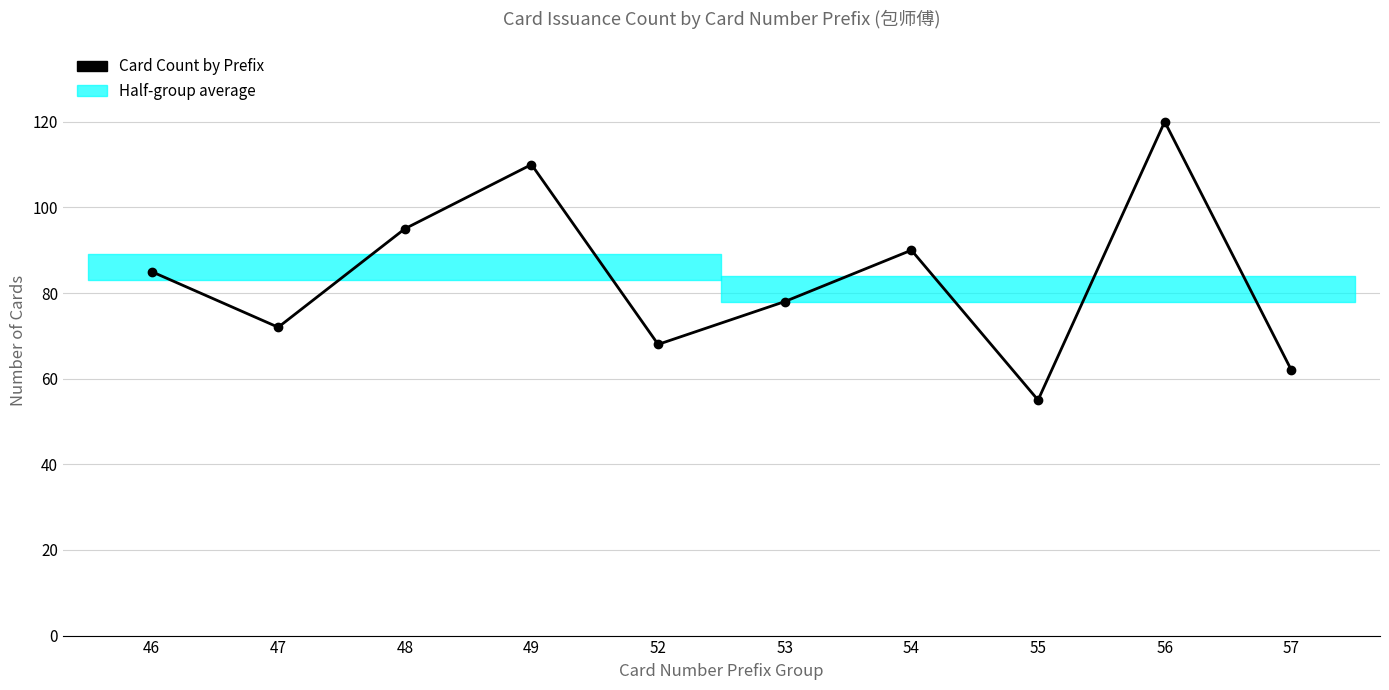

What is the change in value from 49 to 57?

-48